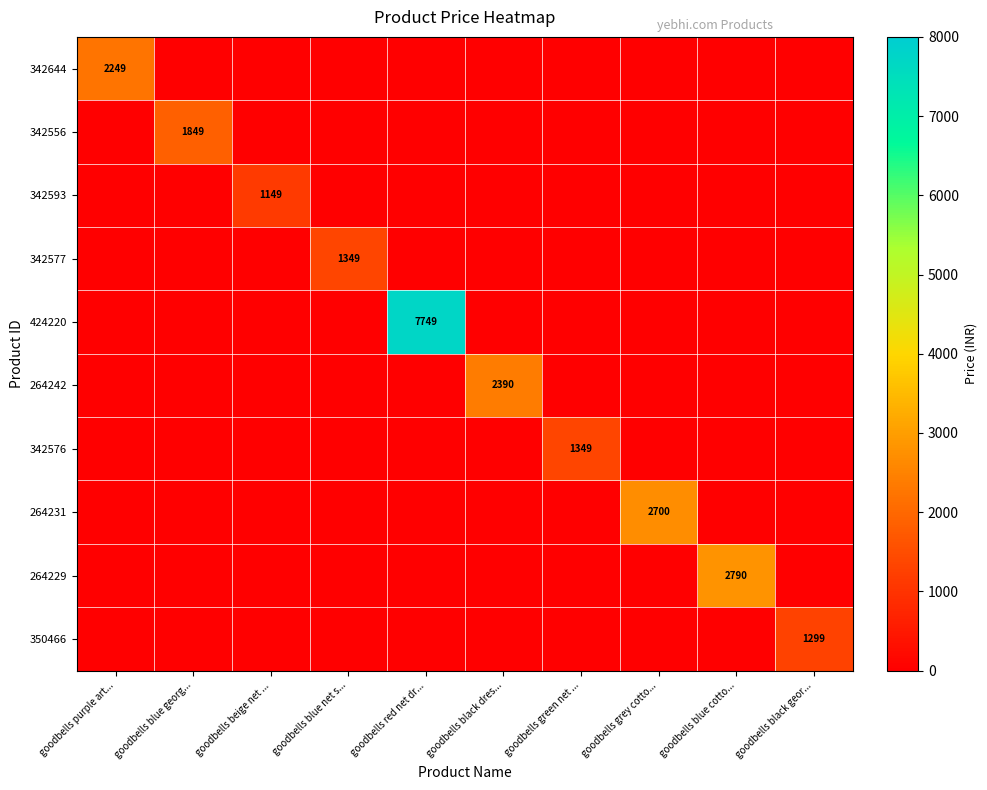

What is the difference between the maximum and minimum values in the 264242 series?

2390